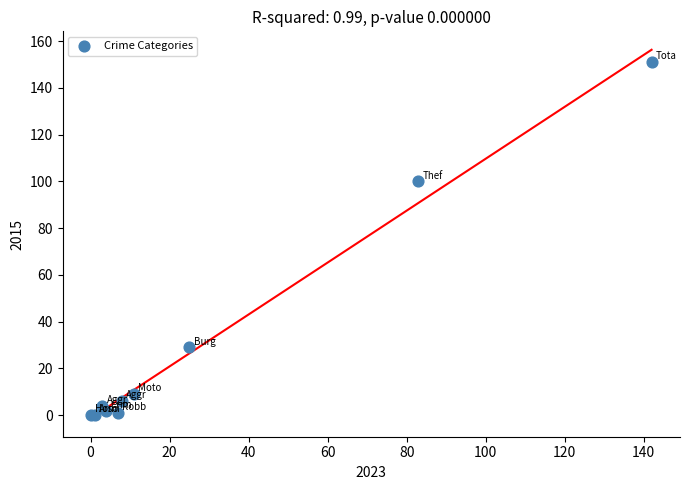

What Y value in the scatter plot is closest to 75?

100